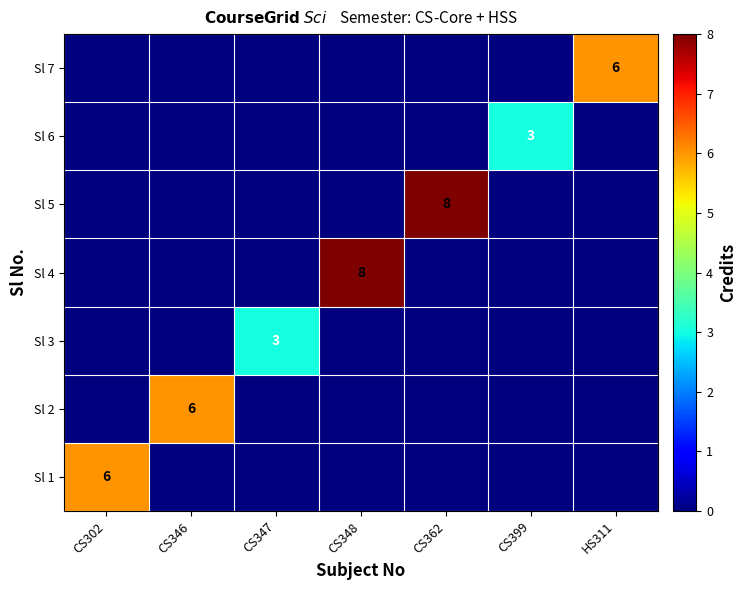

Is it true that Sl 4 equals 8 at CS348?

True